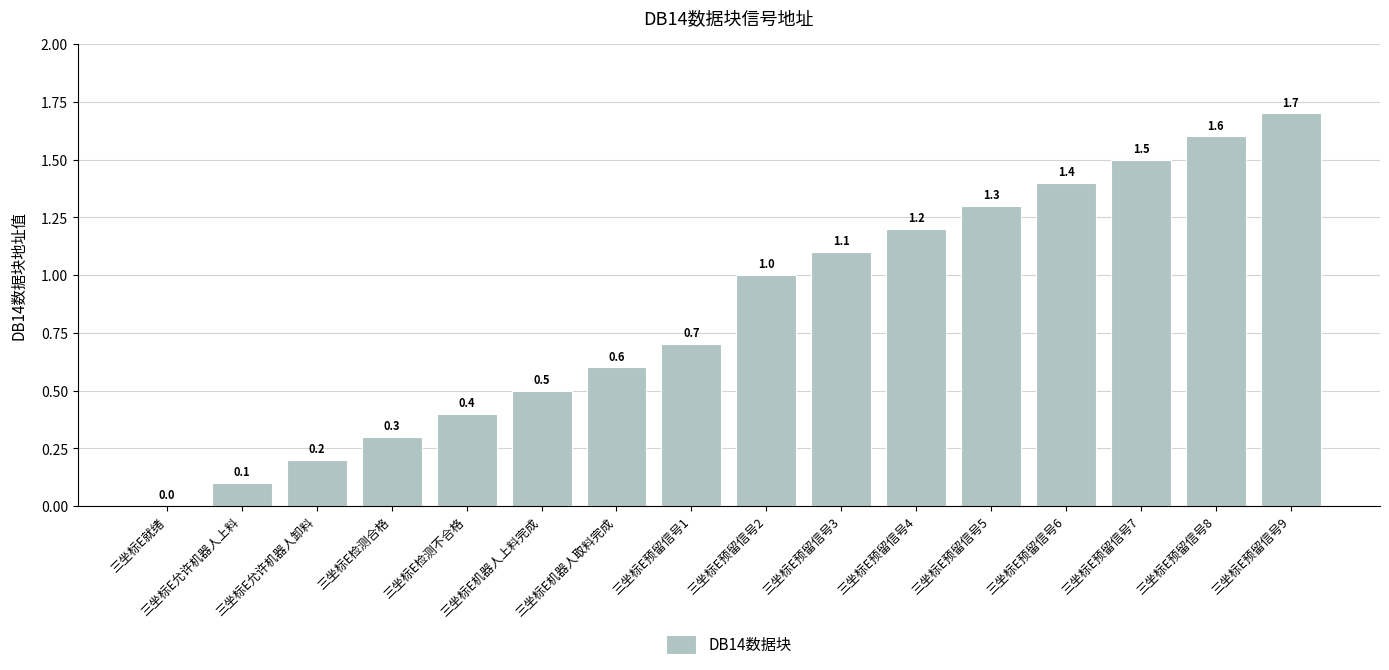

Is it true that the value at 三坐标E预留信号5 is 1.3?

True